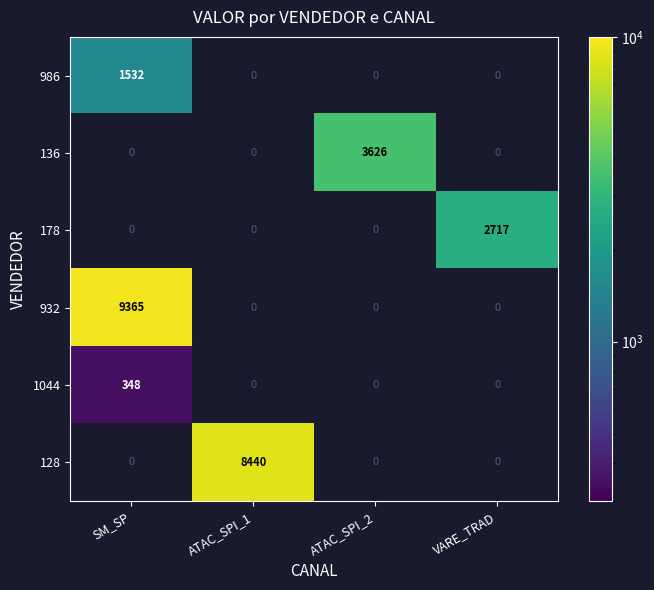

Is it true that 932 equals 4335 at SM_SP?

False